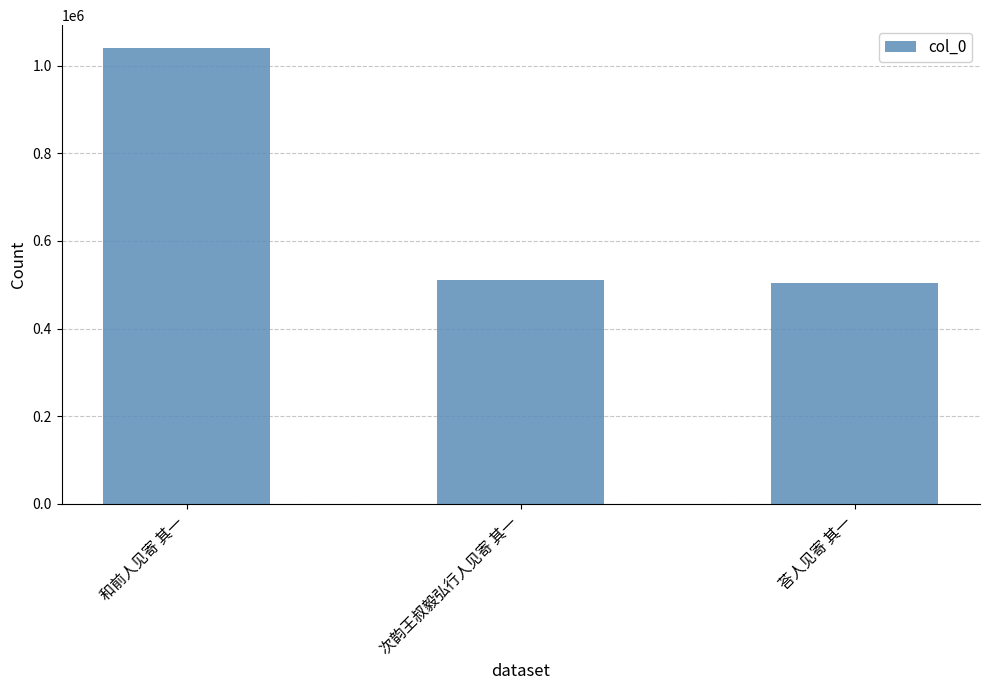

True or false: the data shows 511197 at 次韵王叔毅弘行人见寄 其一.

True